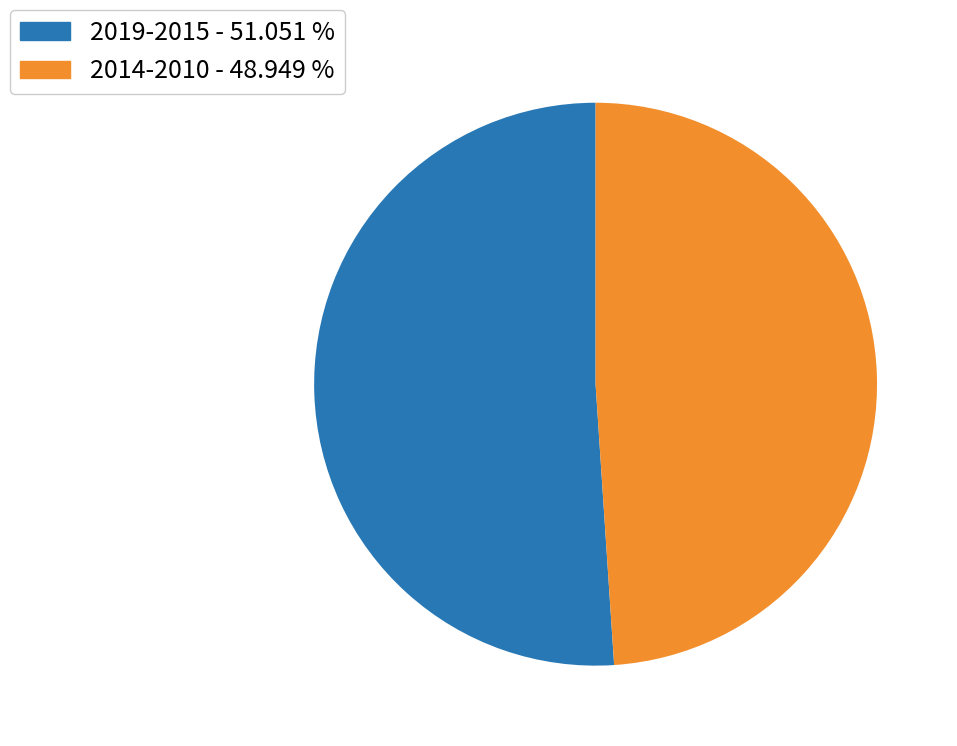

Which has a higher value, 2014-2010 - 48.949 % or 2019-2015 - 51.051 %?

2019-2015 - 51.051 %